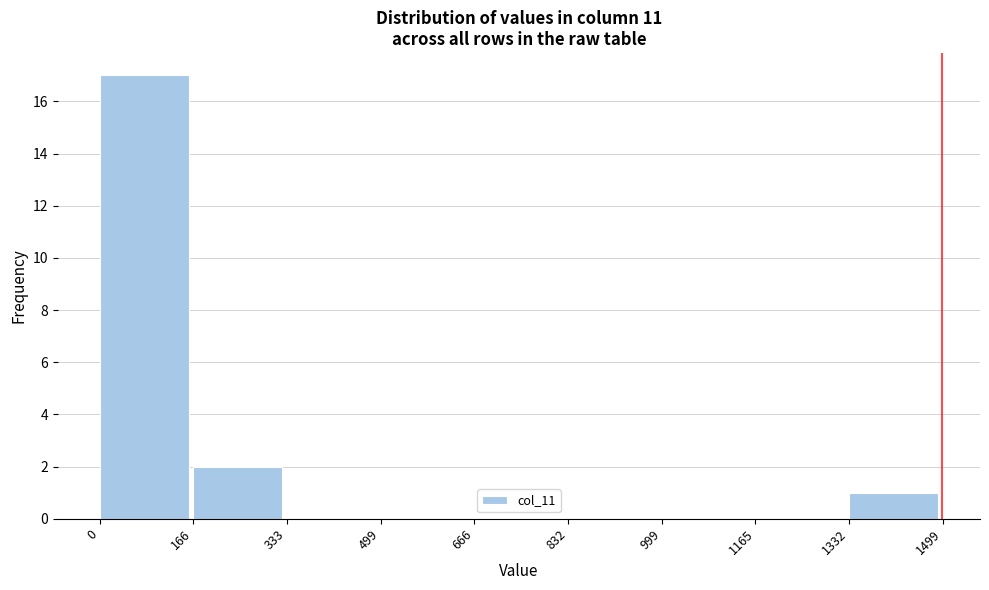

Reading left to right, list every bar in this chart as the range it spans on the x-axis followed by its height. The values are not printed on the chart, so give them approximately, as read against the axis.

0 to 166: 17
166 to 333: 2
333 to 499: 0
499 to 666: 0
666 to 832: 0
832 to 999: 0
999 to 1165: 0
1165 to 1332: 0
1332 to 1499: 1